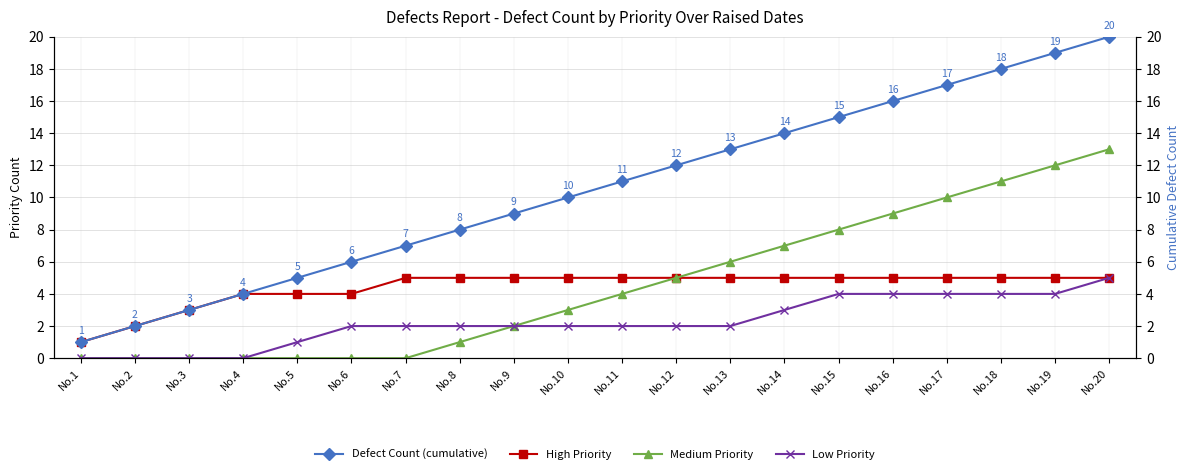

True or false: Medium Priority and High Priority cross at least once.

False